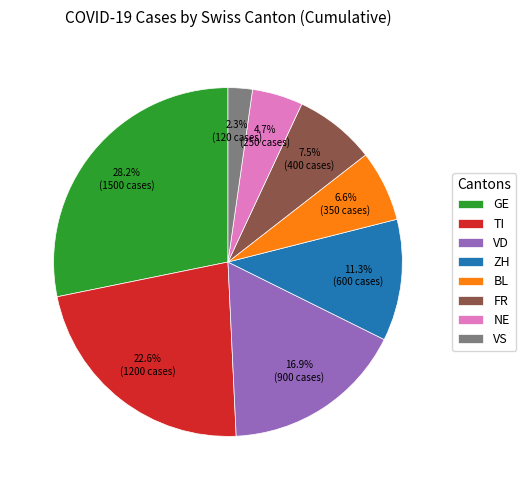

Count the number of slices in the pie.

8